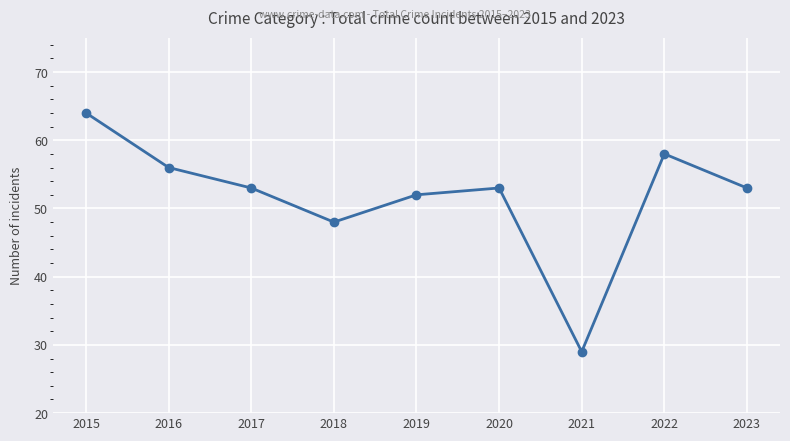

Which label corresponds to the smallest value in the chart?

2021